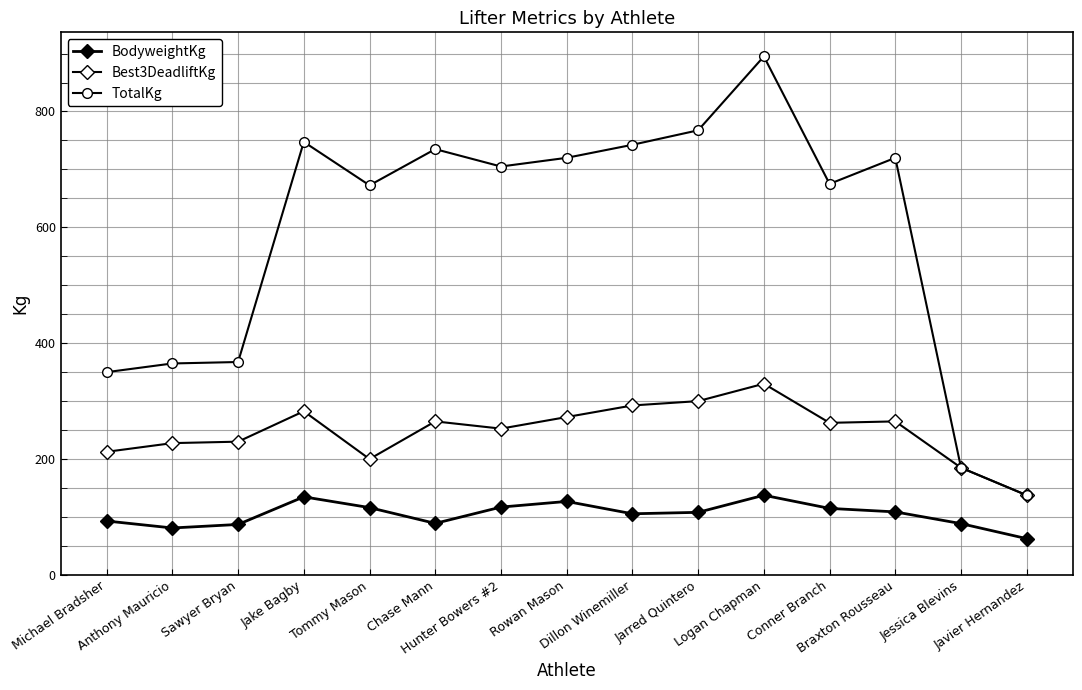

What is the difference between the BodyweightKg values at Conner Branch and Jarred Quintero?

6.8